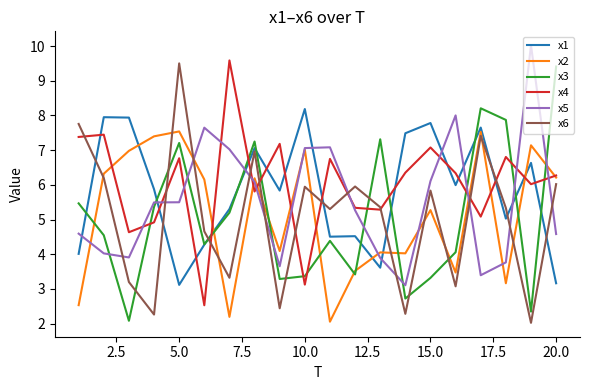

What is the highest value of the x4 series?

9.6